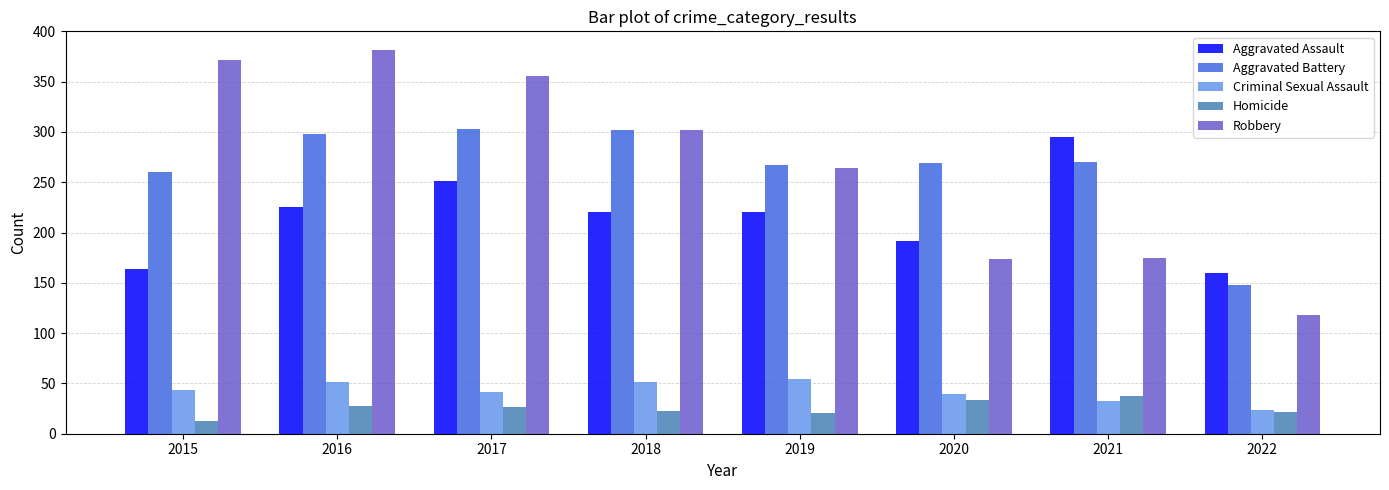

What is the value of the Robbery bar at the 1st from the left?

372